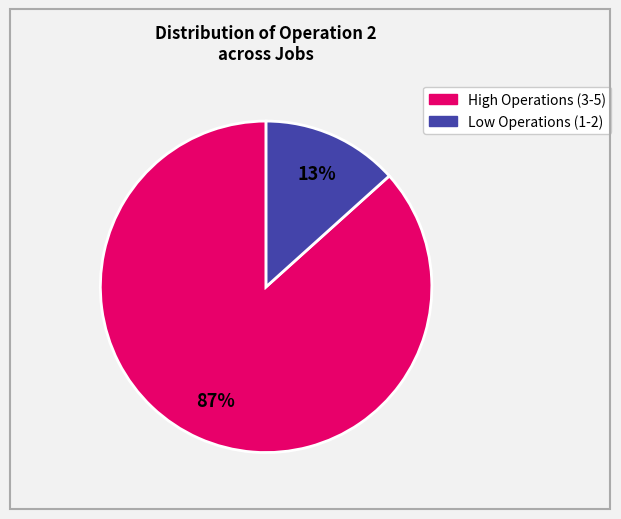

To the nearest percent, what is the average slice percentage?

50%